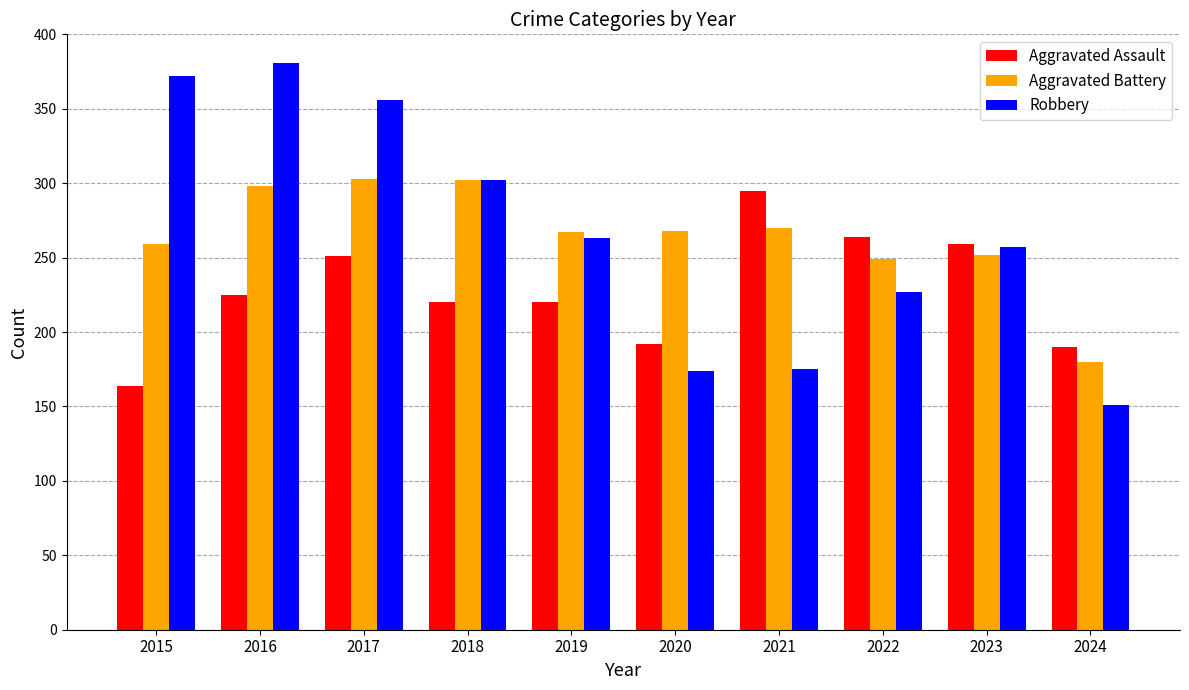

The Aggravated Battery series shows 259 at 2015. True or false?

True